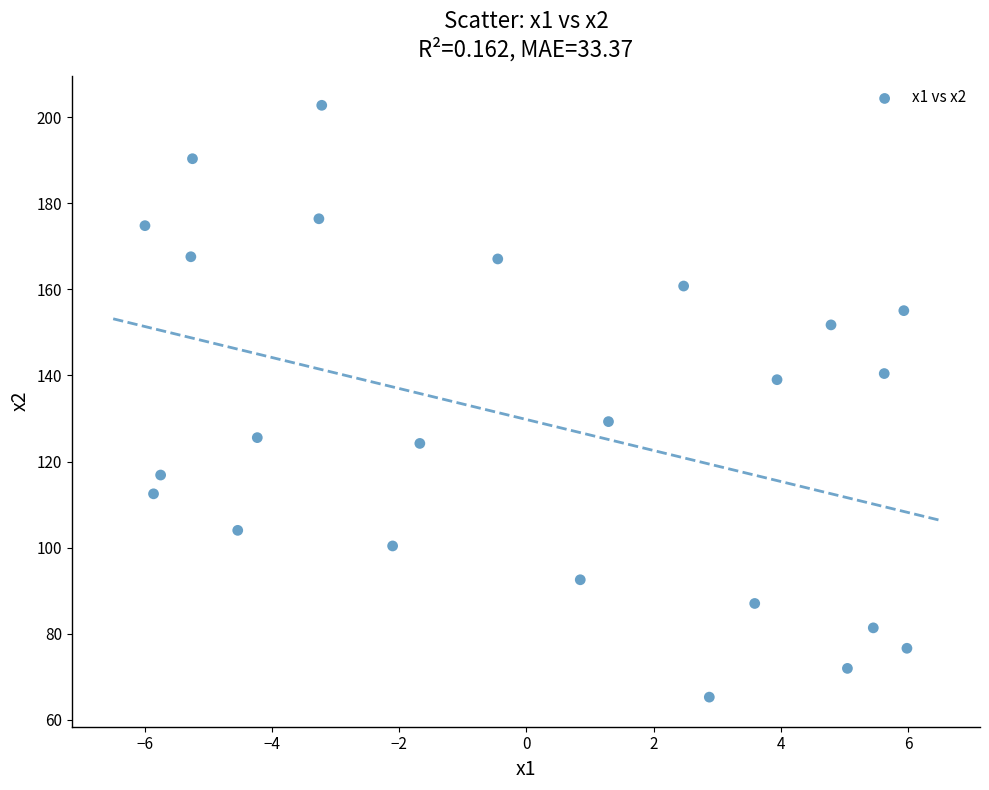

What is the range of X values (max minus min)?

12.0